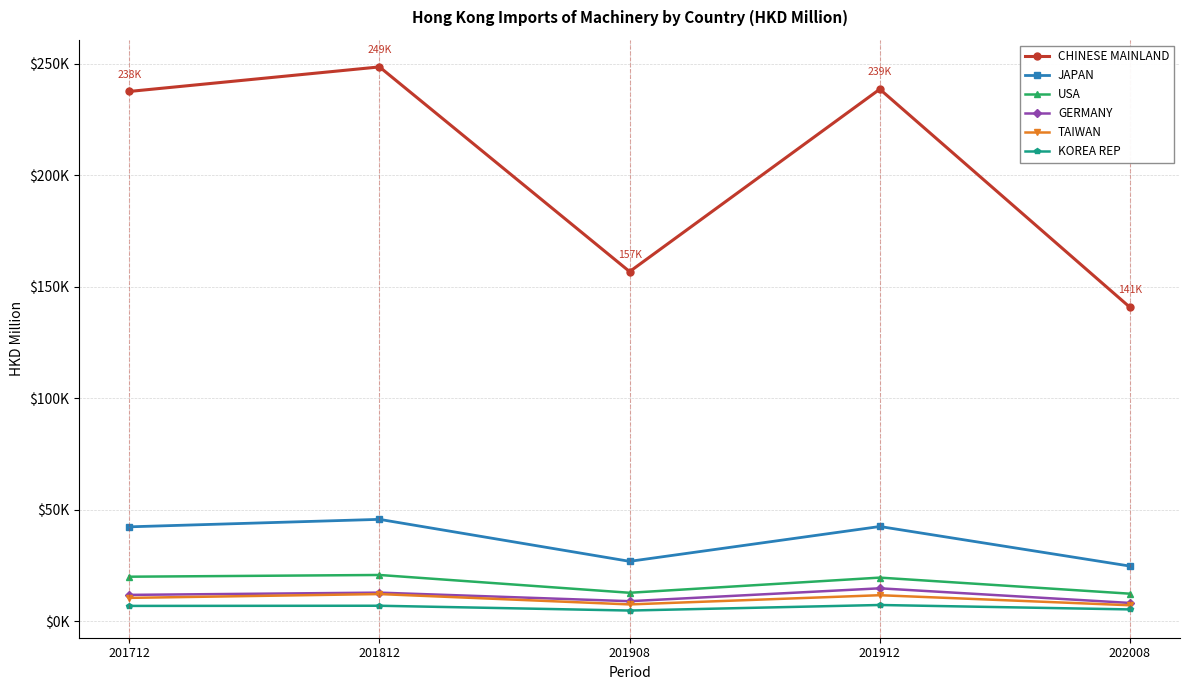

Between 202008 and 201908, which is larger?

201908